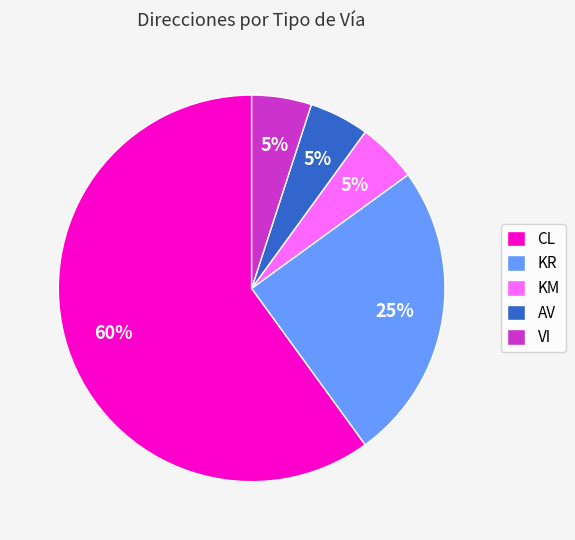

To the nearest percent, what is the average slice percentage?

20%